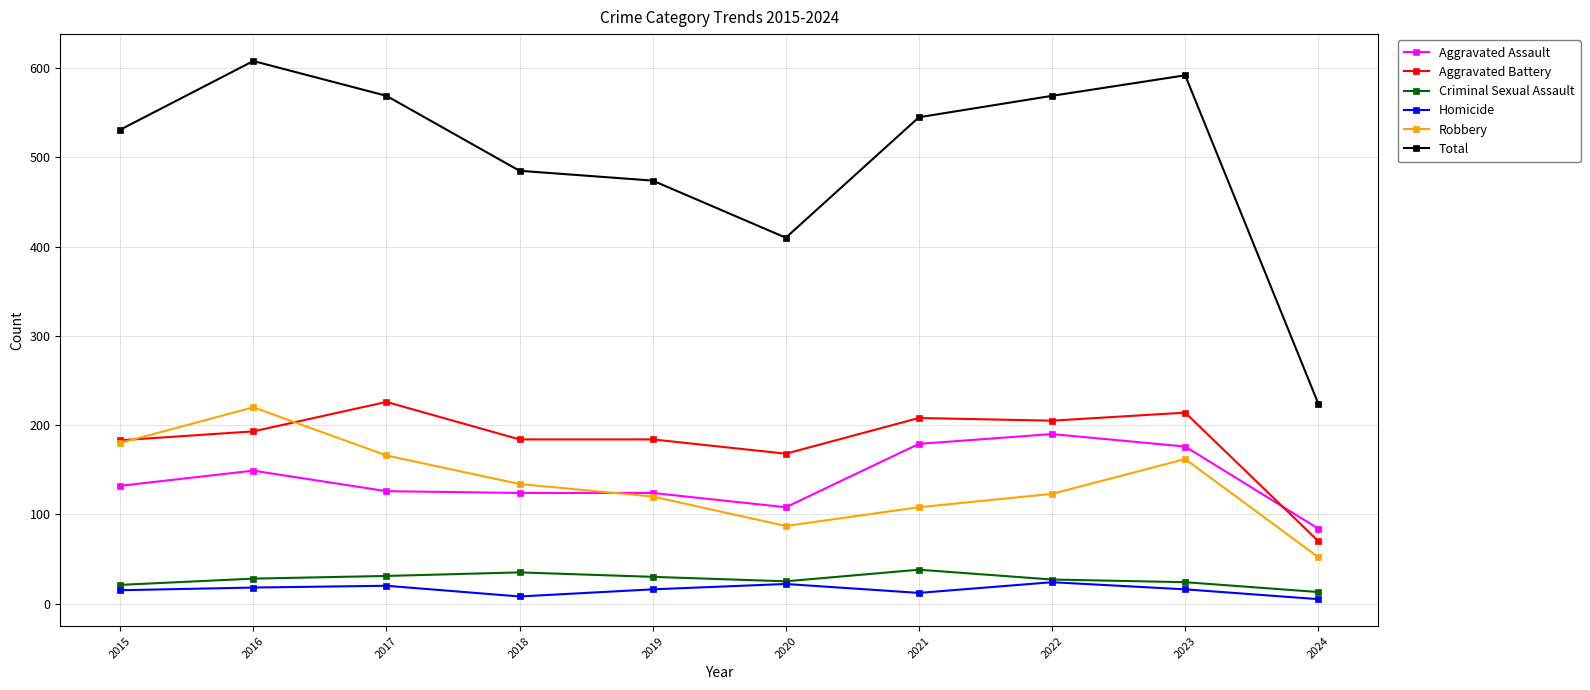

What is the spread (max minus min) of values at 2016?

590